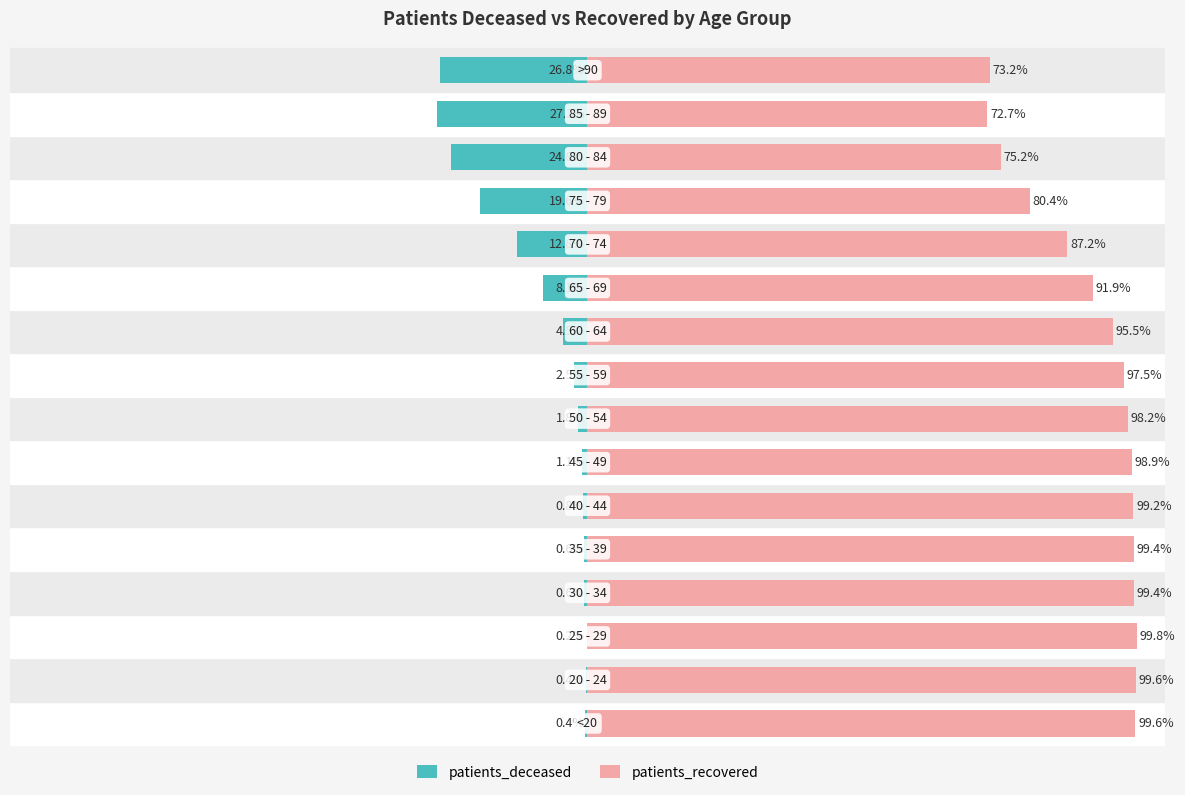

Is the value of patients_recovered at −75 greater than the value of patients_deceased at 14?

Yes